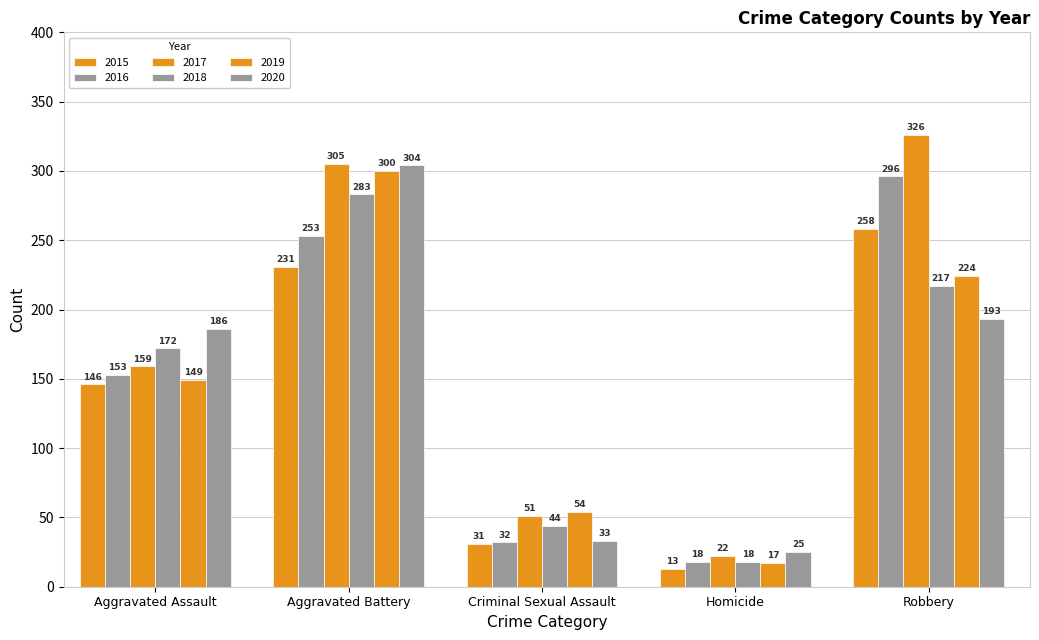

How many groups of bars are there?

5